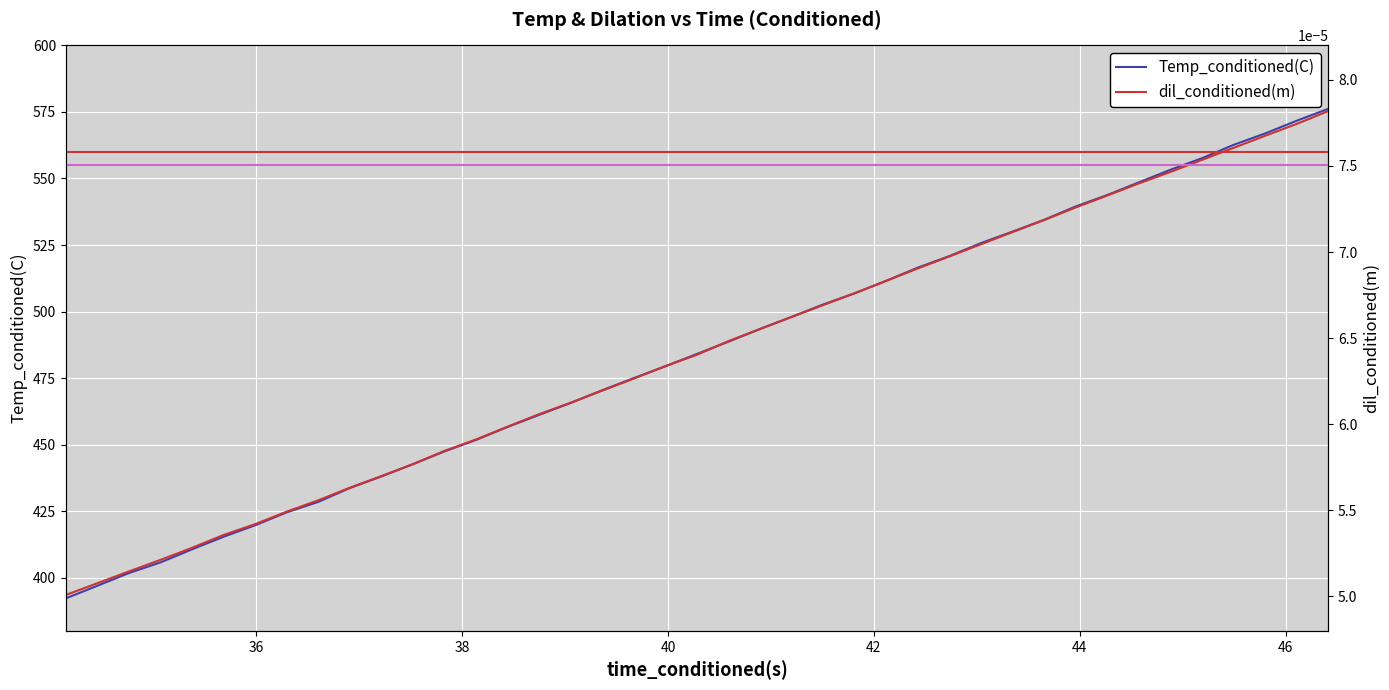

Is the value of Temp_conditioned(C) at 32 greater than the value of dil_conditioned(m) at 39?

No